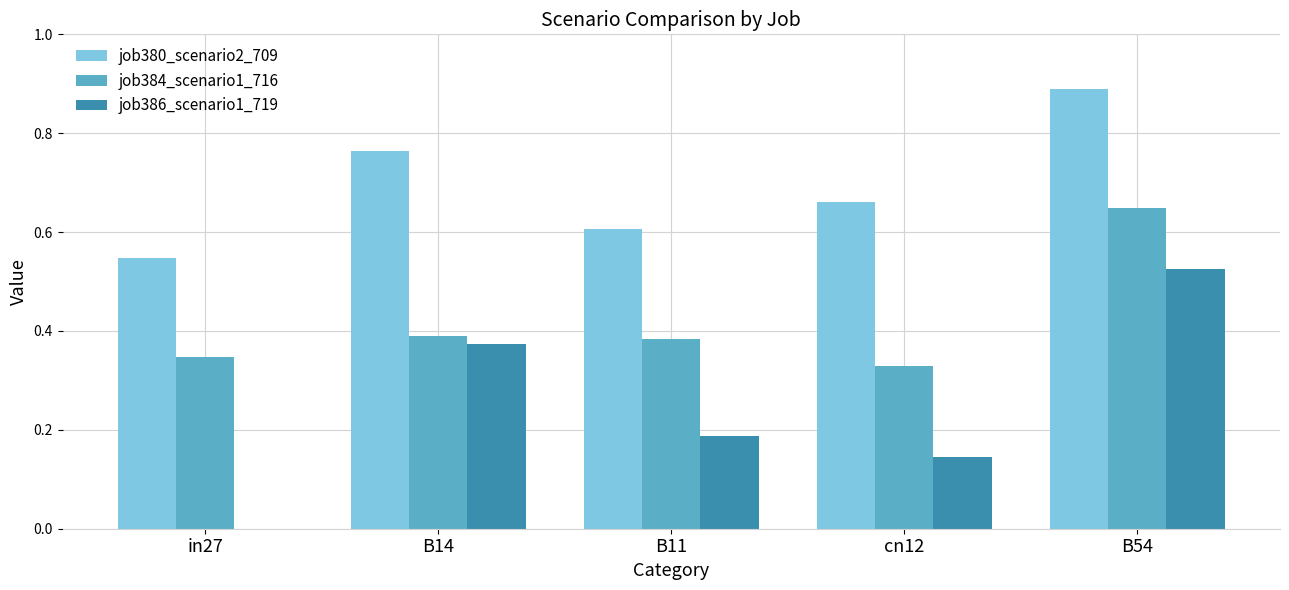

True or false: job380_scenario2_709 has a value of 1.5 at B54.

False